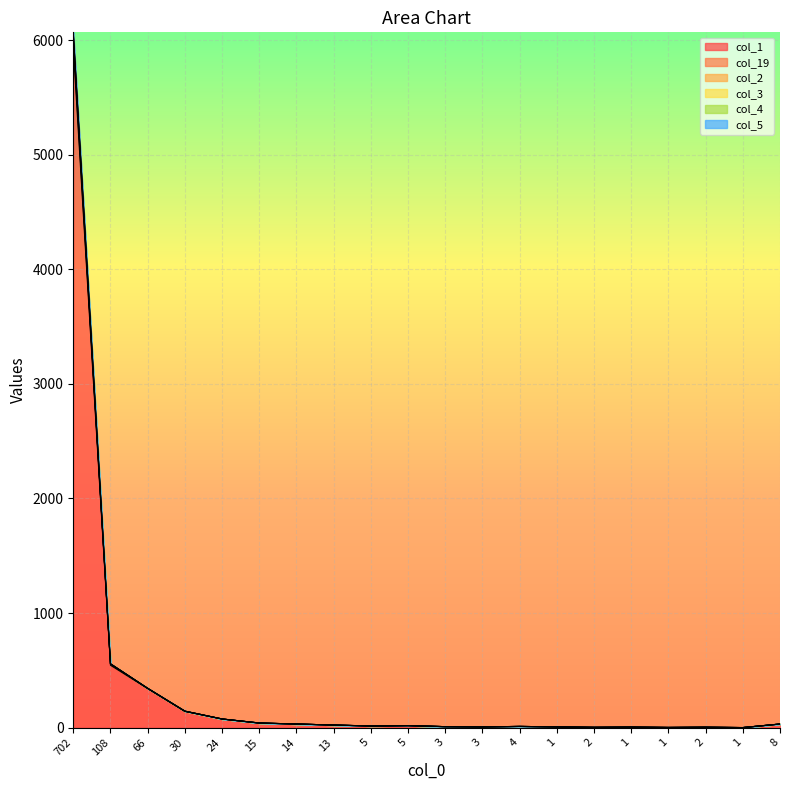

True or false: col_2 and col_19 cross at least once.

False